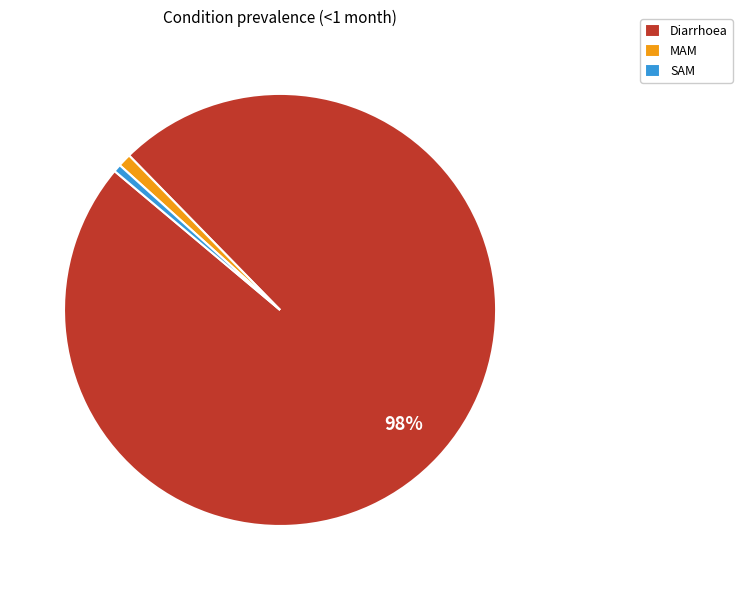

Do MAM and Diarrhoea together represent more than half of the pie?

Yes